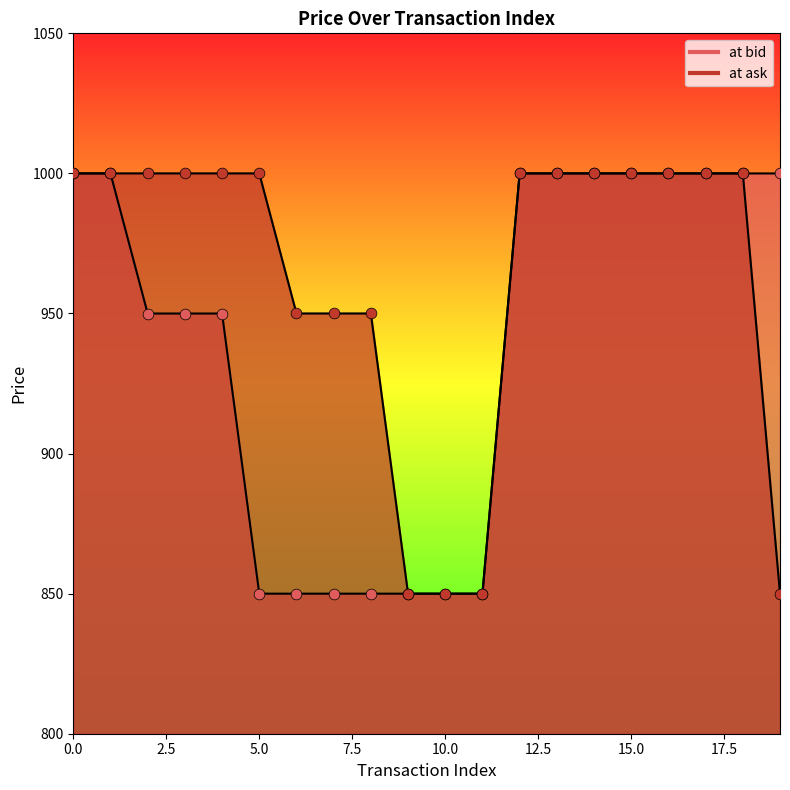

Is the value of at bid at 1 greater than the value of at ask at 16?

No